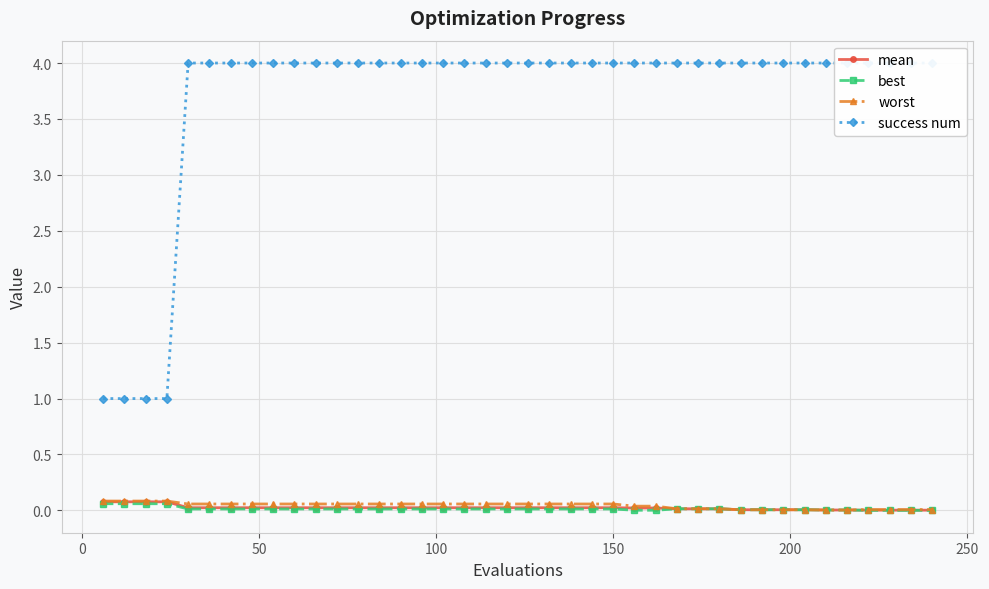

Rank the series by their maximum value, from lowest to highest.

best, mean, worst, success num